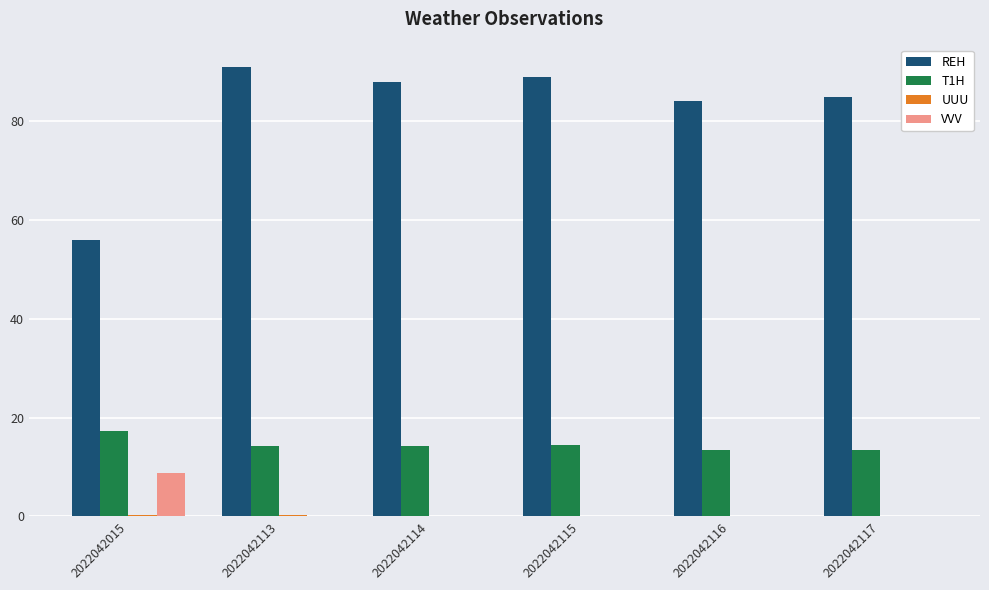

Which series has the largest total across all categories?

REH